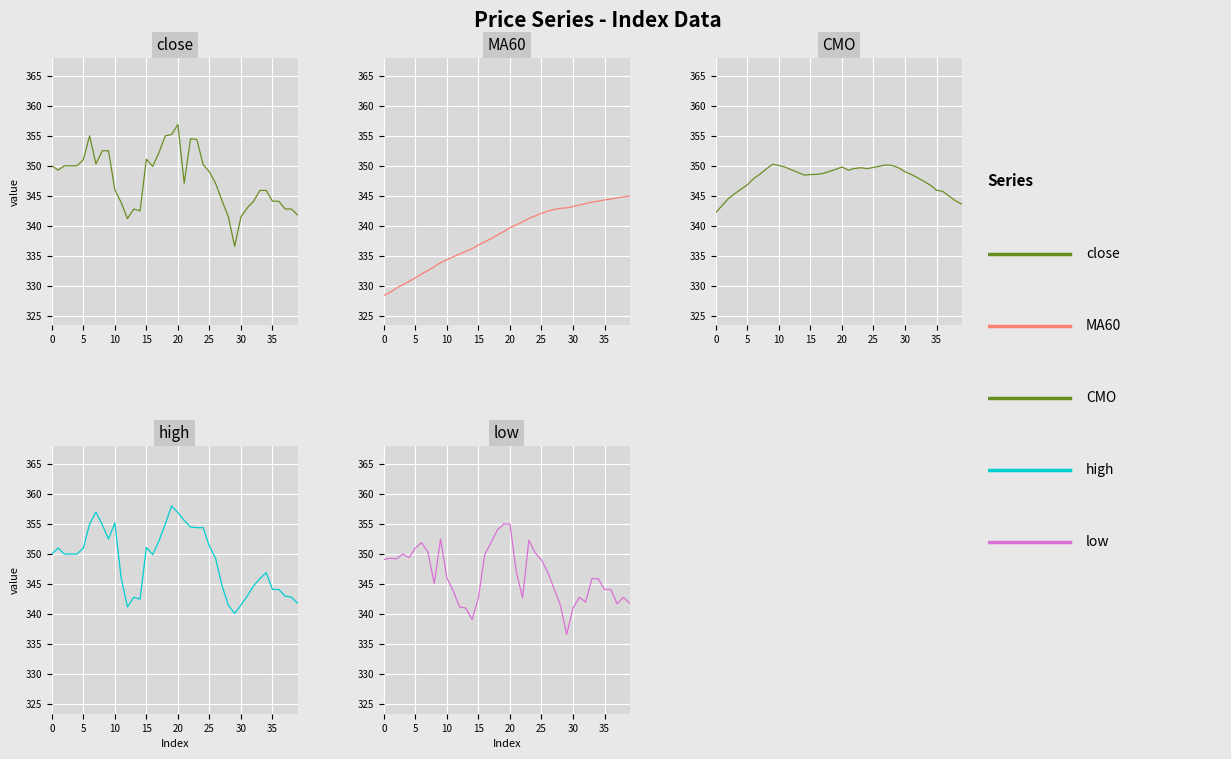

How many series are shown in this chart?

5